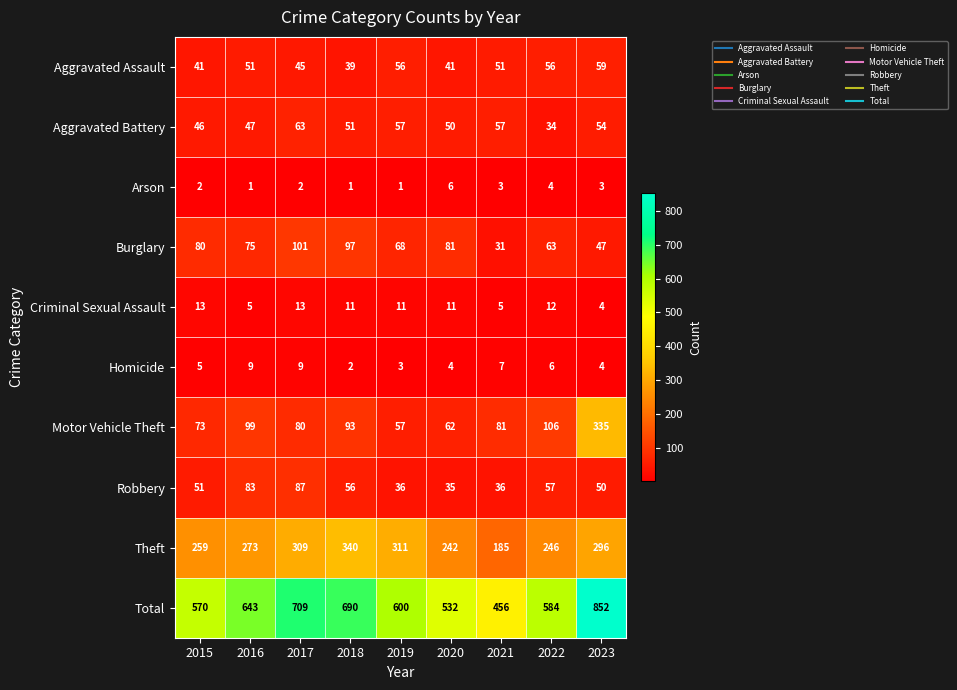

What is the sum of the Aggravated Battery values at 2018 and 2023?

105